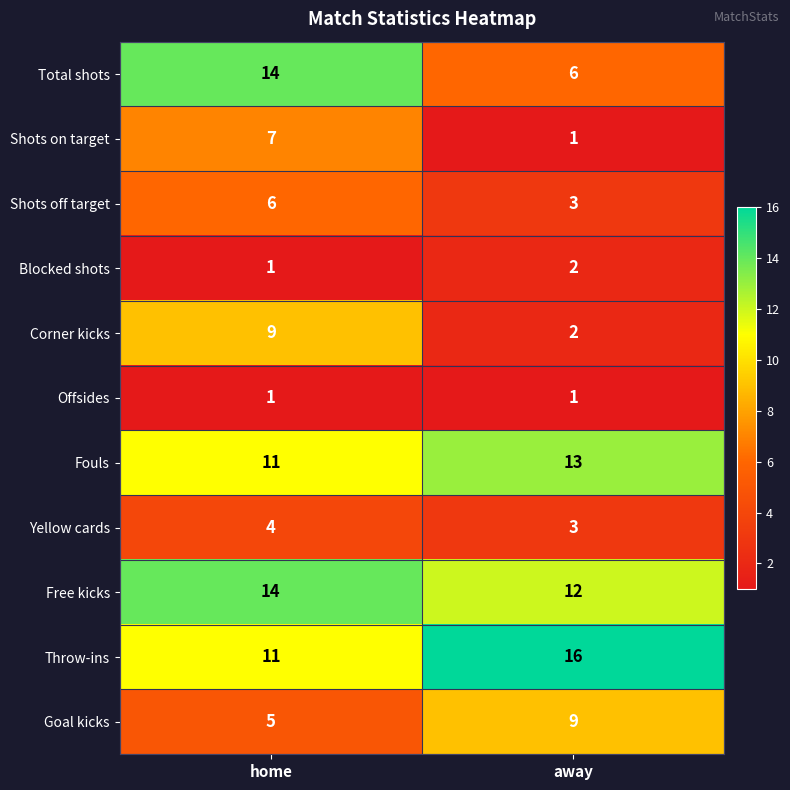

At which category is the sum across all series the highest?

home